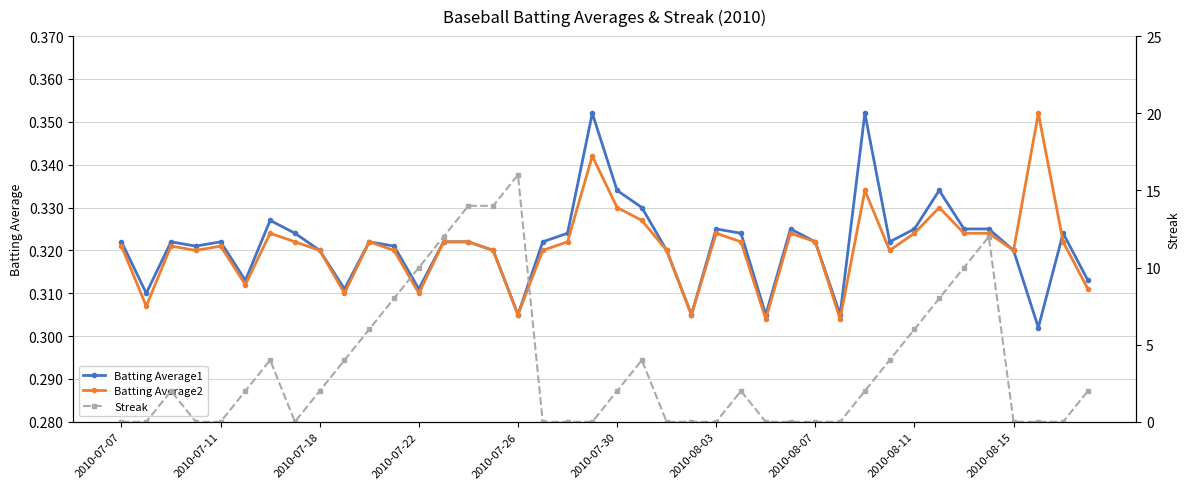

Is it true that Batting Average1 equals 0.5 at 2010-07-11?

False